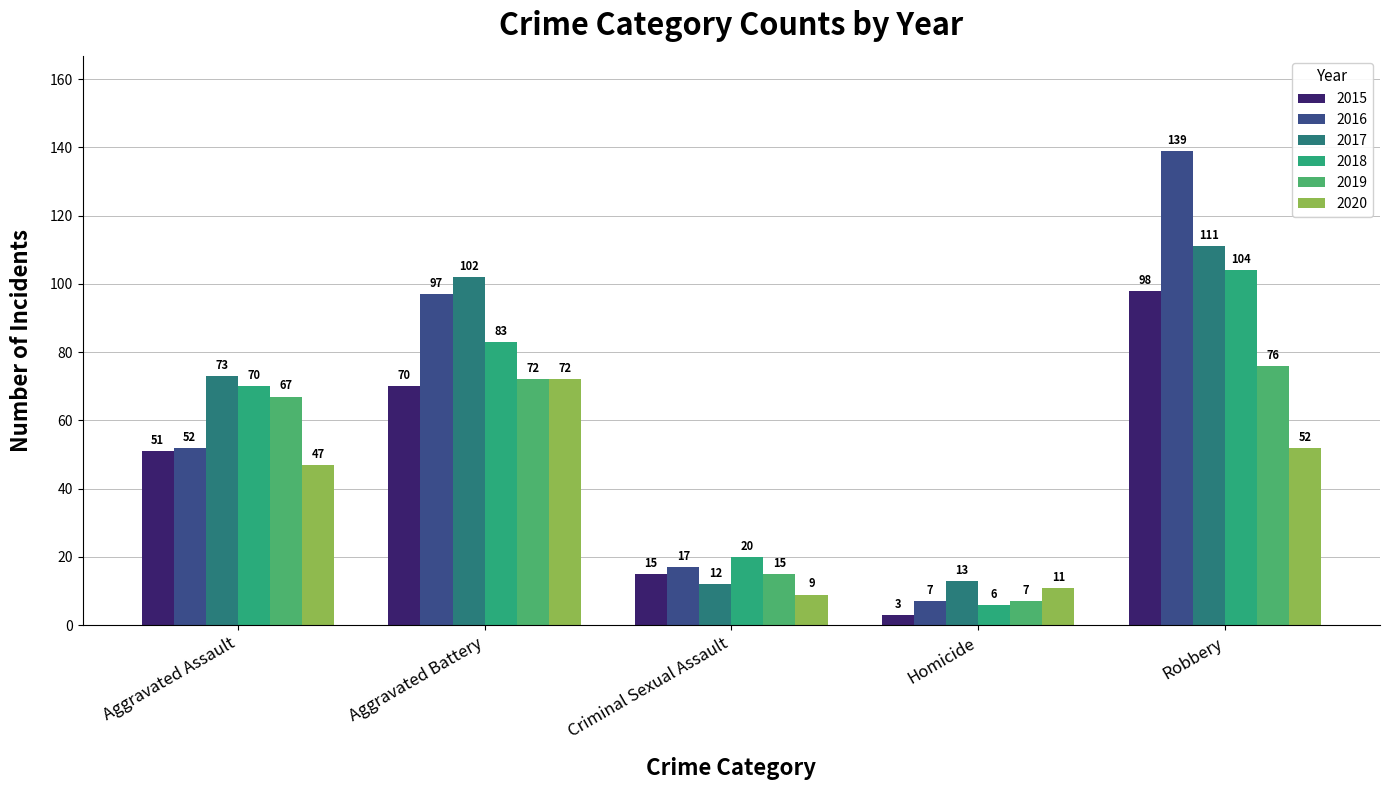

What is the difference between the highest and lowest values at Robbery?

87